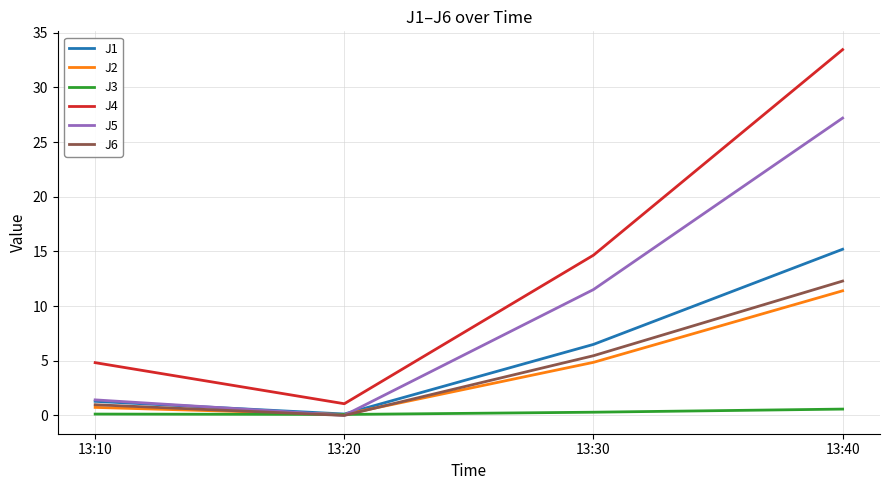

The value of J4 at 13:30 is 14.7. True or false?

True